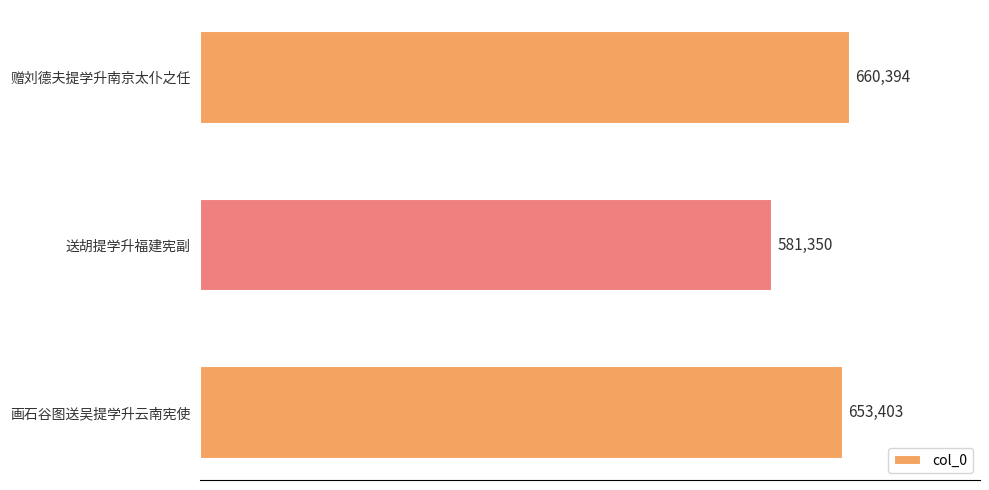

How many data points are less than 653403?

1